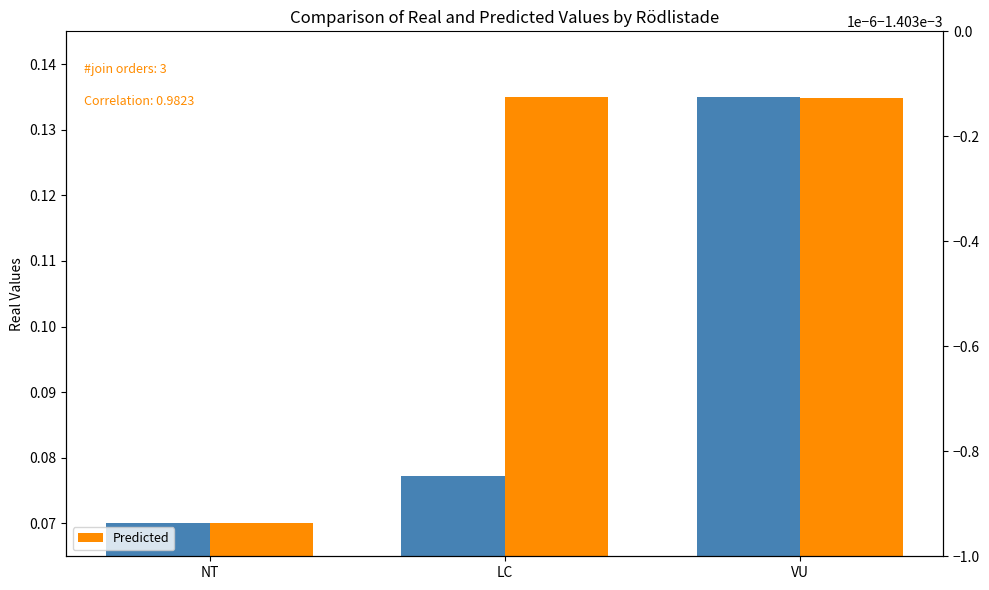

Reading left to right, list all the values displayed in this chart.

Real: NT=0.1	LC=0.1	VU=0.1
Predicted: NT=0.1	LC=0.1	VU=0.1